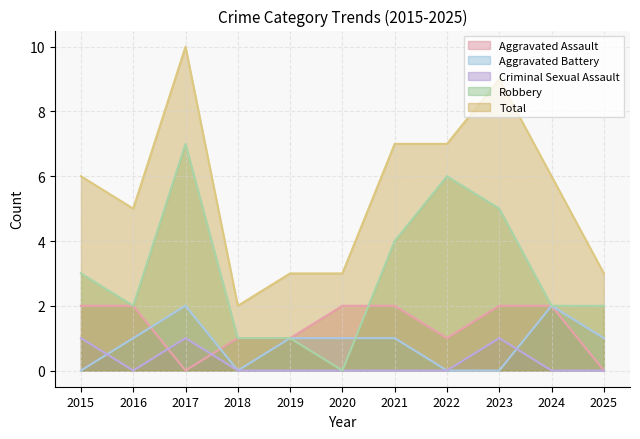

Rank the series by their maximum value, from highest to lowest.

Total, Robbery, Aggravated Assault, Aggravated Battery, Criminal Sexual Assault